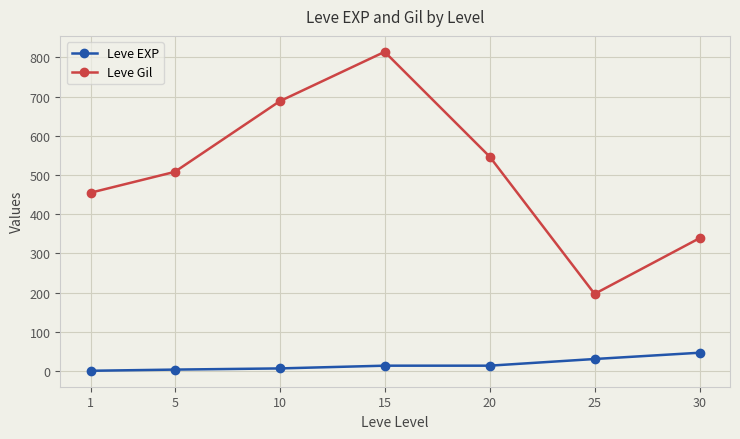

Which series has the largest total across all categories?

Leve Gil